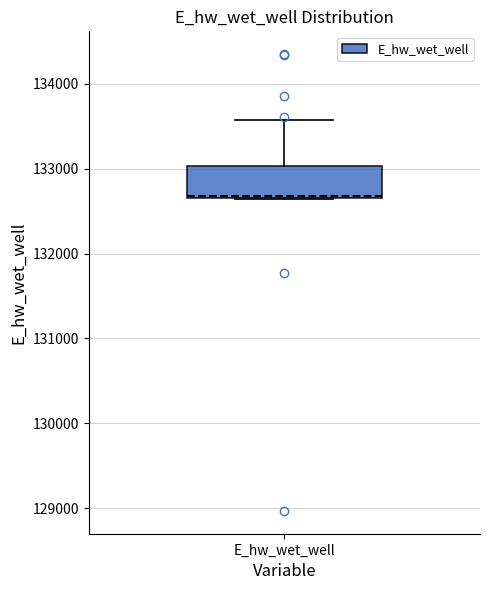

Transcribe this box plot: give where the median line is, the range the box spans, and where the two whiskers end, as read against the y-axis. The values are not printed on the chart, so give them approximately, as read against the axis.

median 132700, box 132700 to 133000, whiskers 132600 to 133600